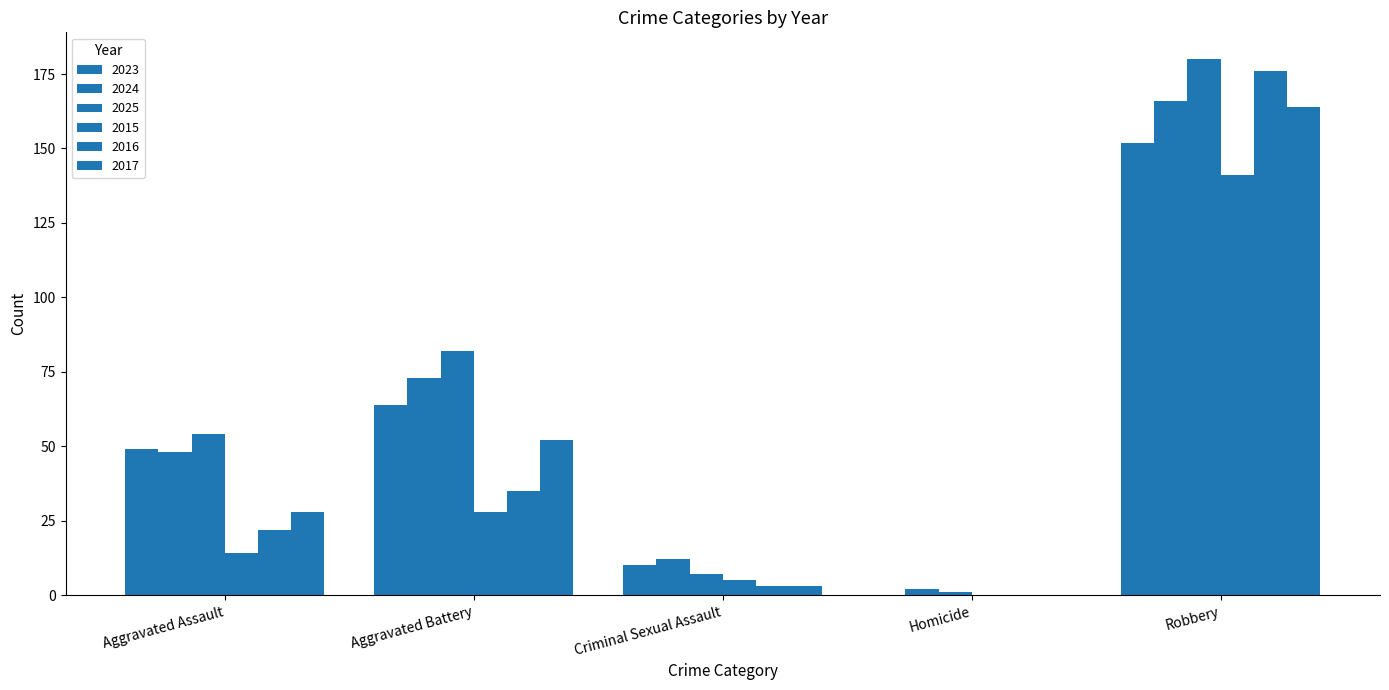

What is the label of the 4th bar from the right?

Aggravated Battery